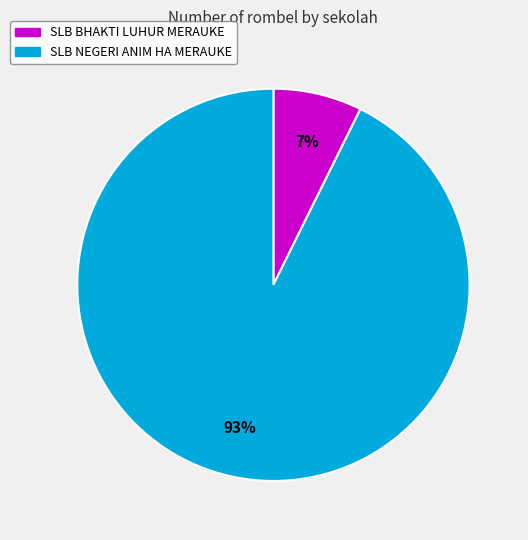

Does any single category account for the majority?

Yes